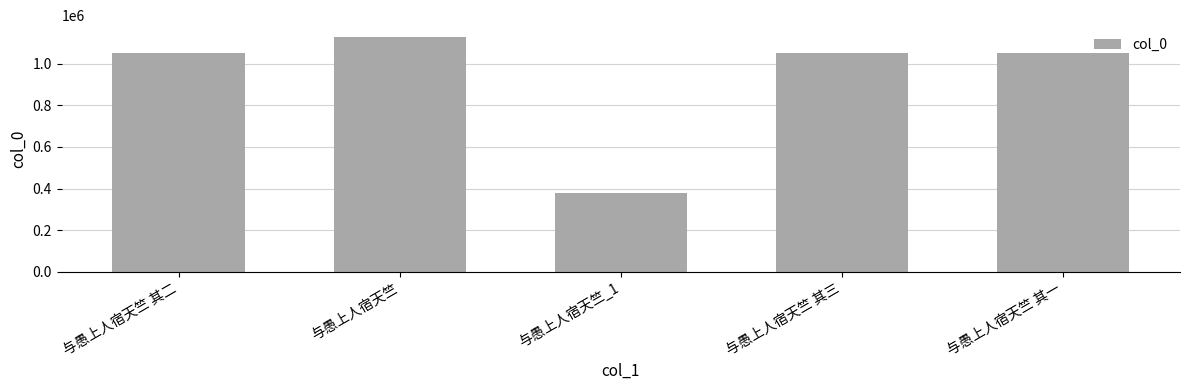

What is the label of the 5th bar from the right?

与愚上人宿天竺 其二